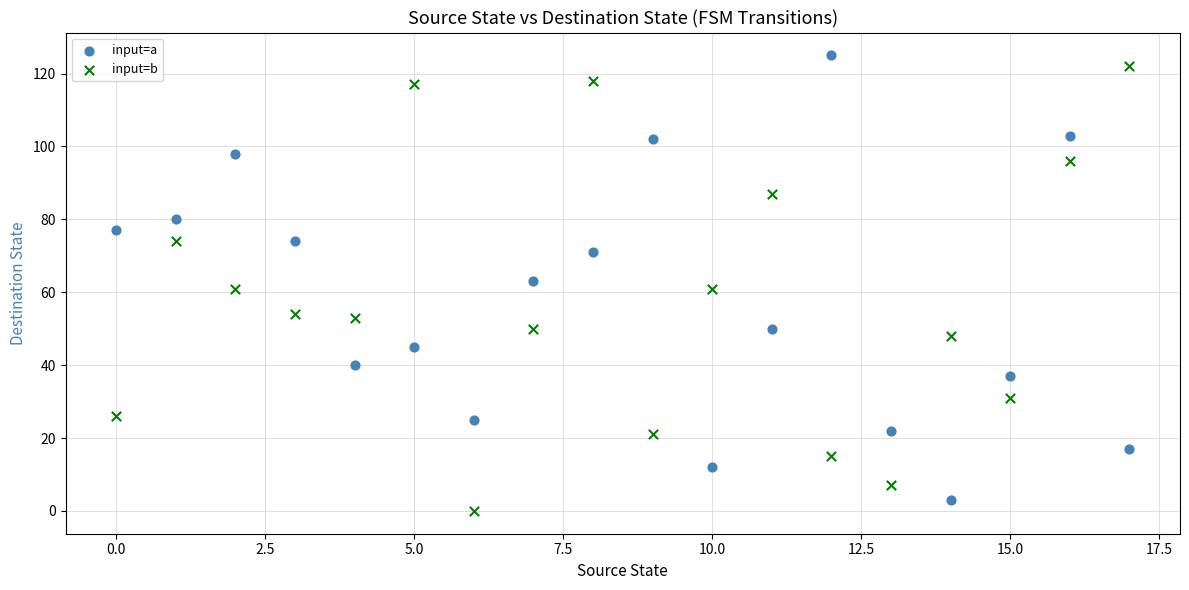

Which series contains the lowest Y value?

input=b